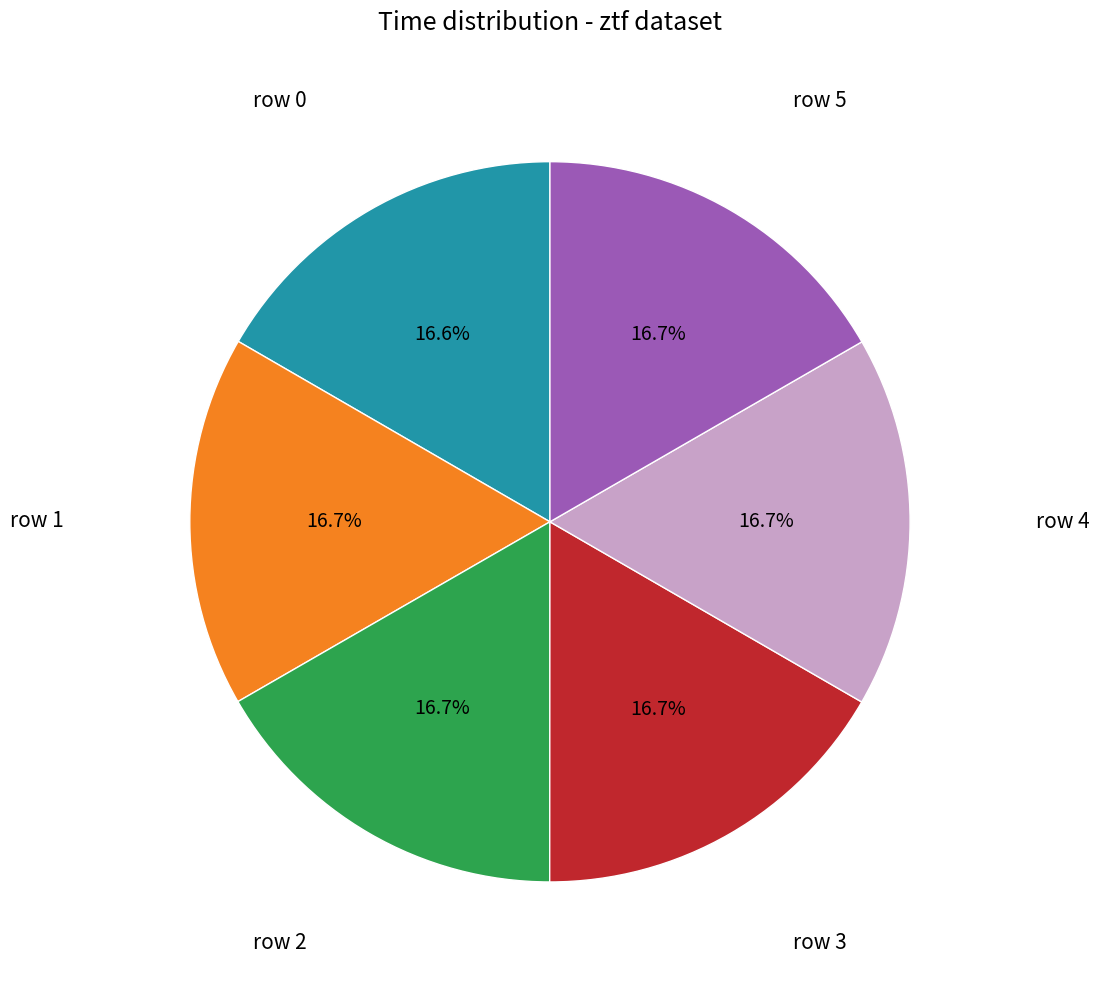

Does any single category account for the majority?

No